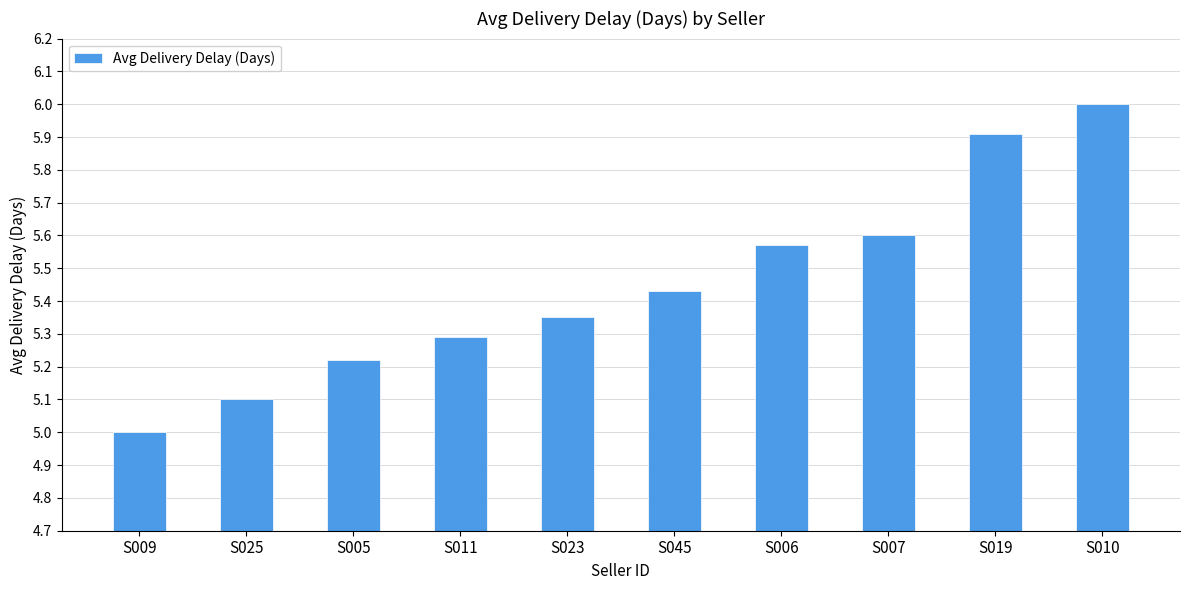

What value does the data have at S019?

5.9